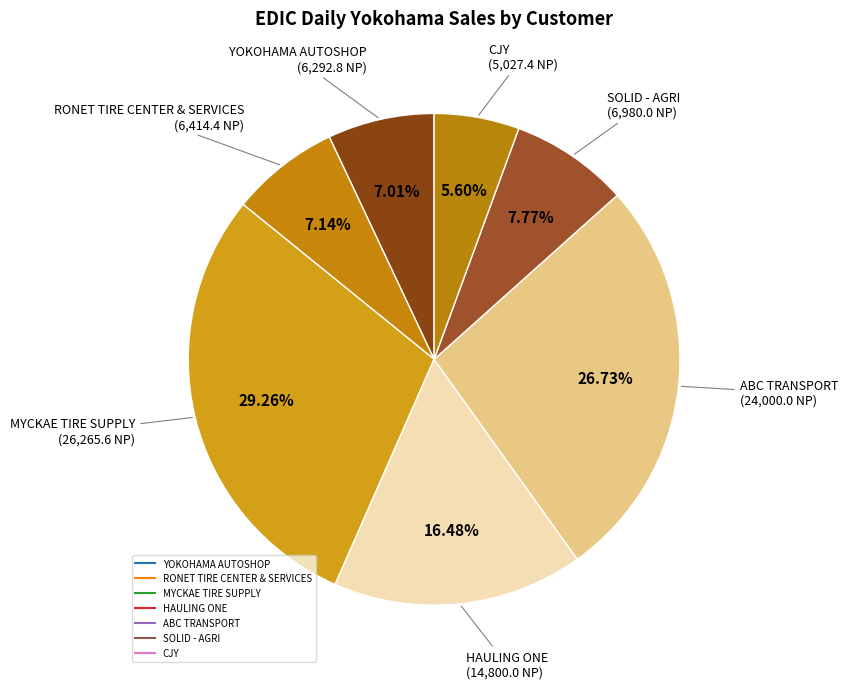

How many slices are in this pie chart?

7